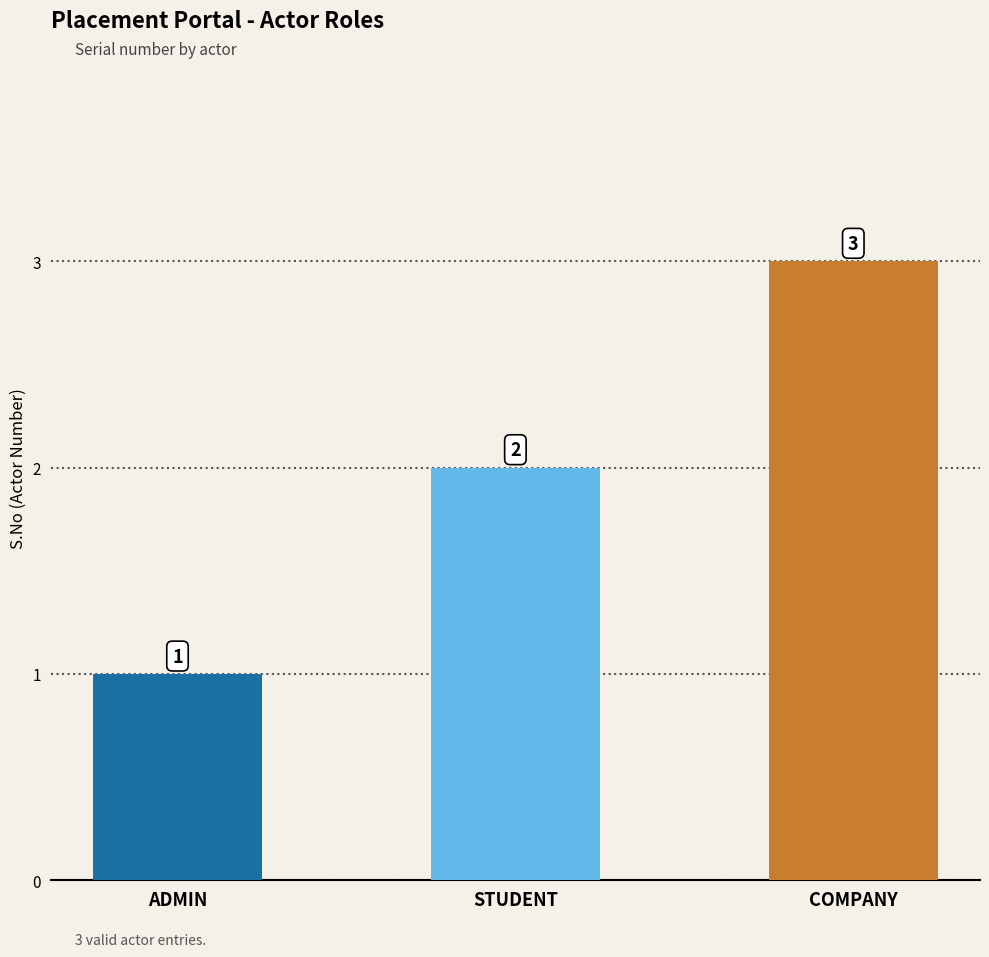

Reading left to right, what are all the values shown in this chart?

ADMIN=1	STUDENT=2	COMPANY=3